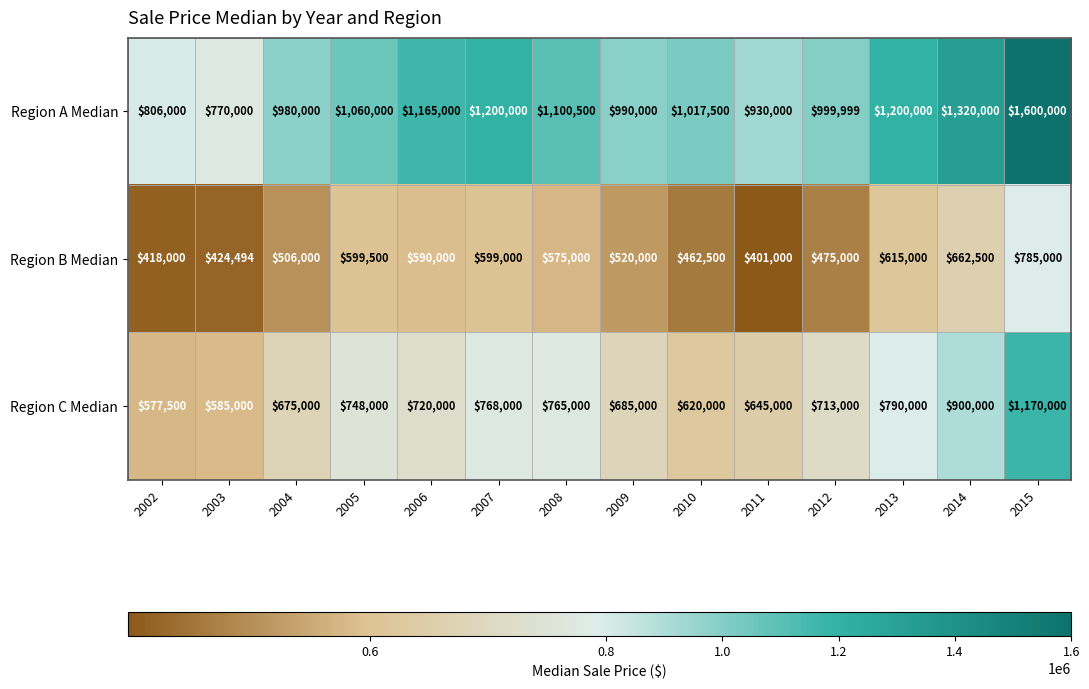

What is the total value across all series at 2015?

3555000